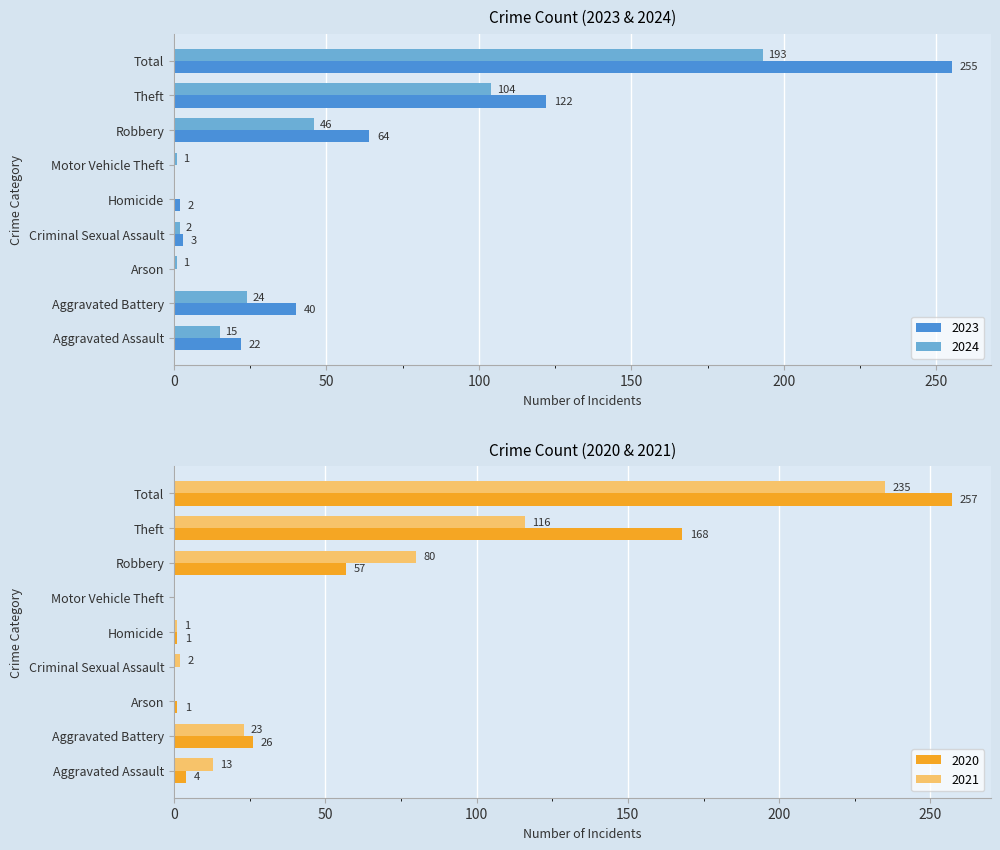

Which category has the lowest value in the 2023 series?

Arson